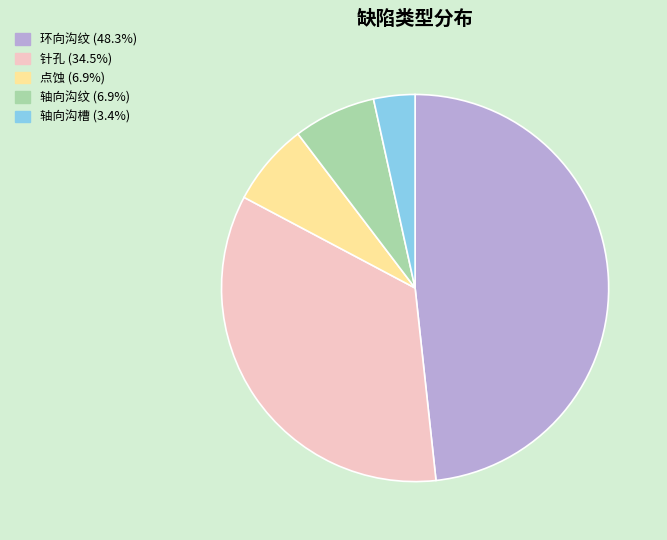

Approximately how many times larger is the value at 点蚀 compared to 环向沟纹?

0.1